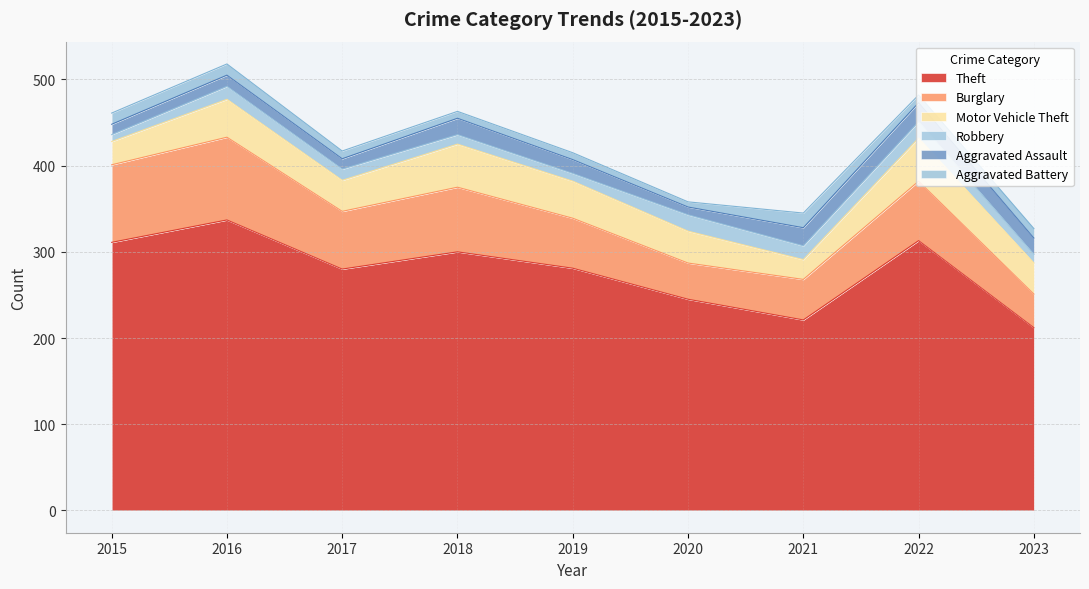

What is the value of the Burglary point at the 4th from the left?

75